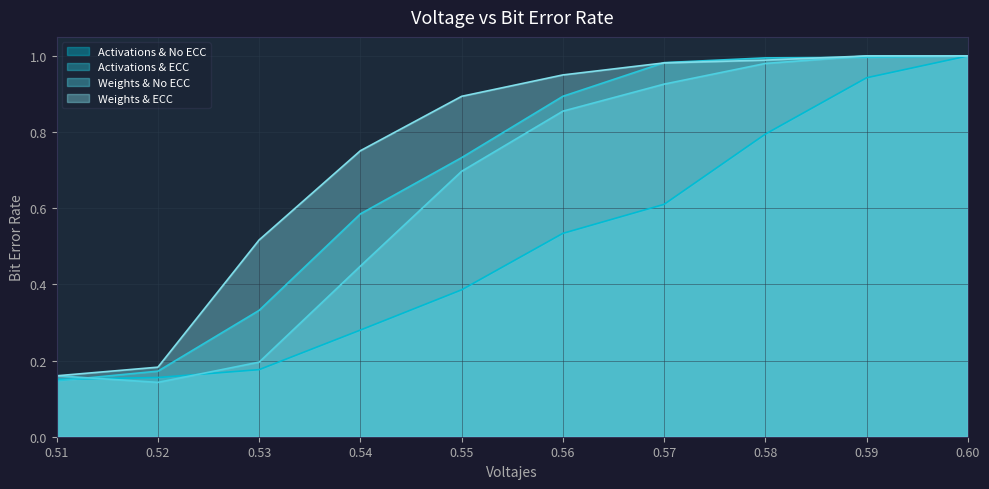

True or false: Activations & No ECC has a value of 1.4 at 0.60.

False